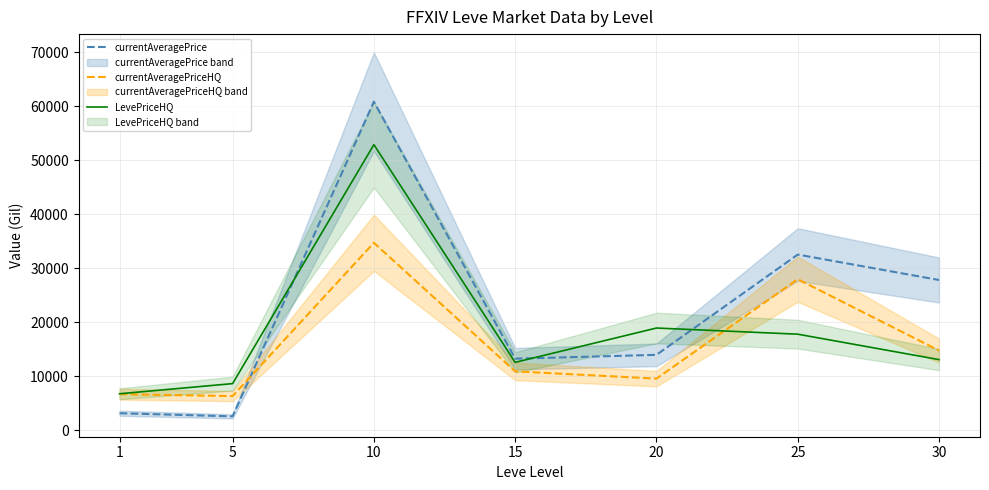

Does the chart have visible grid lines?

Yes